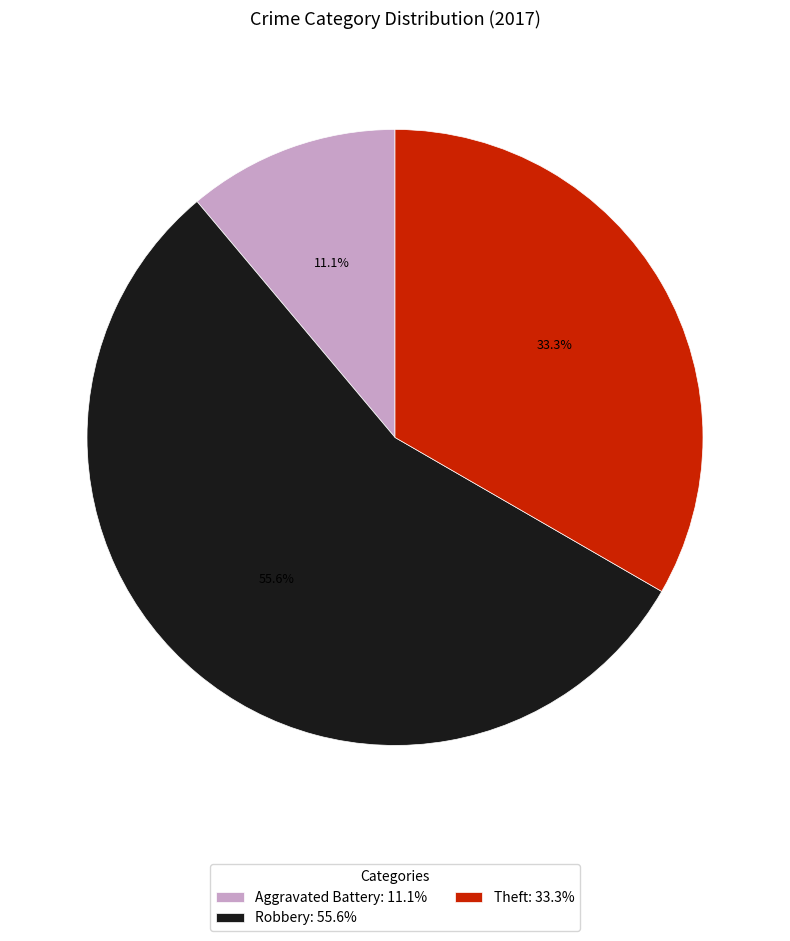

Approximately how many times larger is the value at Aggravated Battery compared to Robbery?

0.2